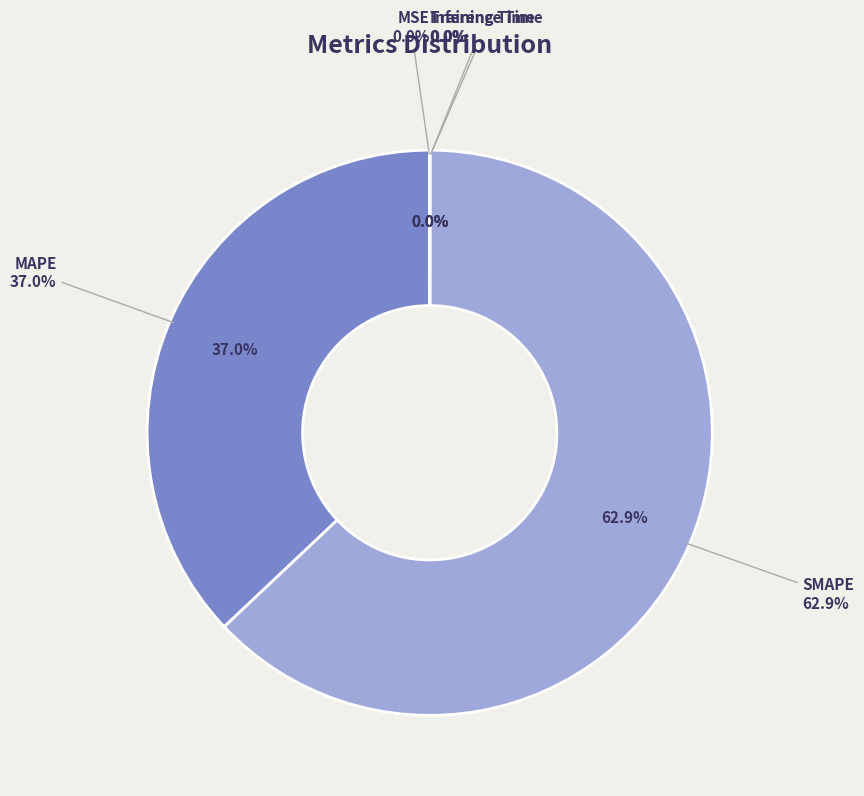

How many segments does this pie chart have?

5